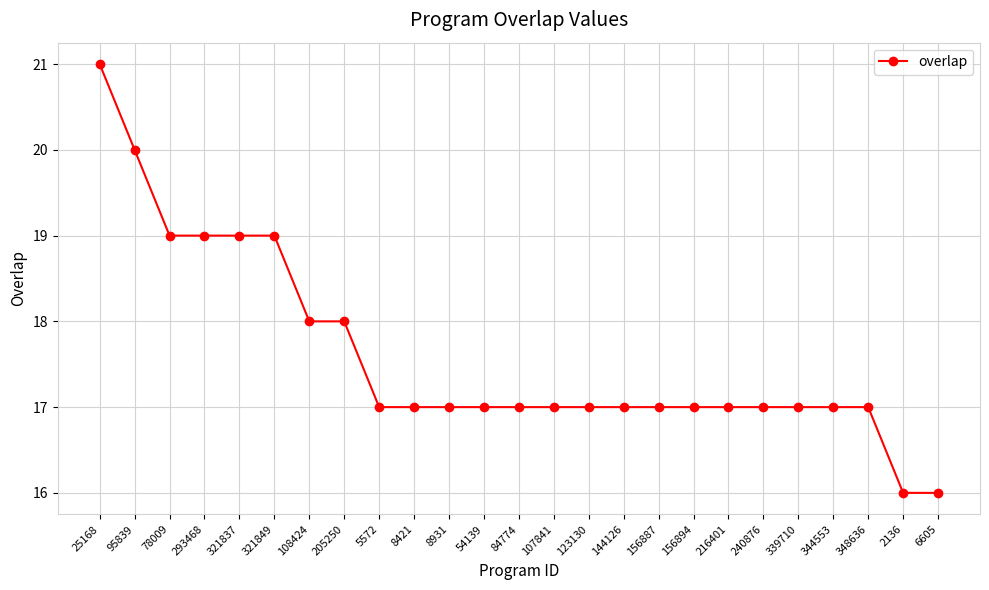

What is the value of the 23rd point from the left?

17